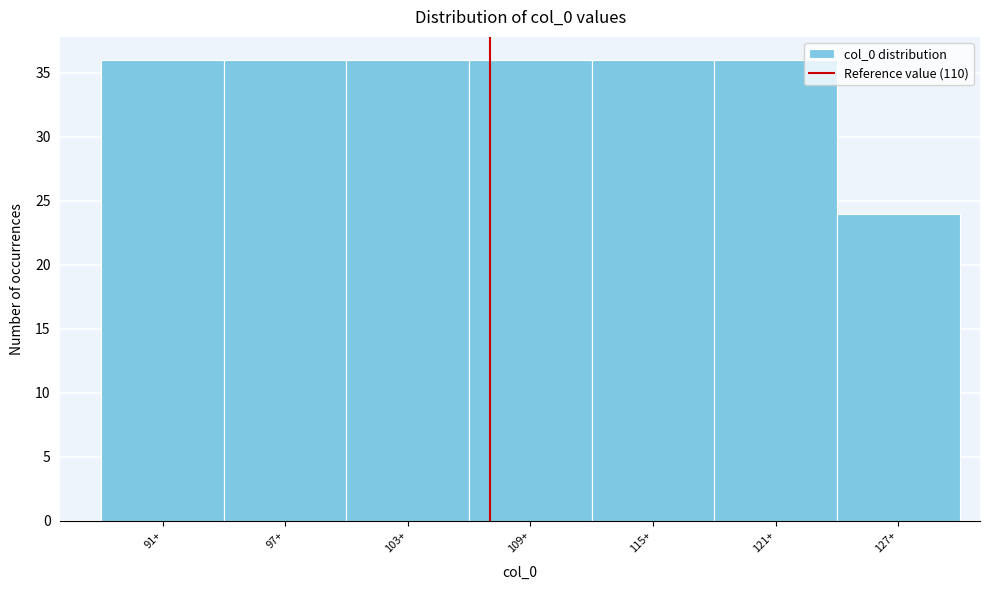

Reading right to left, transcribe all the data shown in this chart.

127+=24	121+=36	115+=36	109+=36	103+=36	97+=36	91+=36